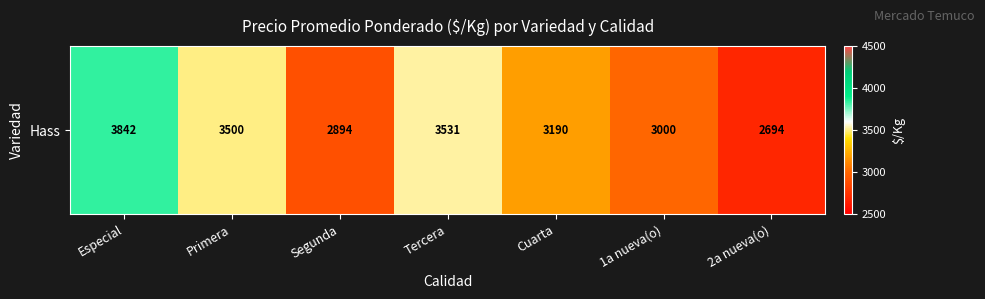

Reading left to right, list all the values displayed in this chart.

3841.5	3500.0	2894.0	3531.0	3190.0	3000.0	2694.0